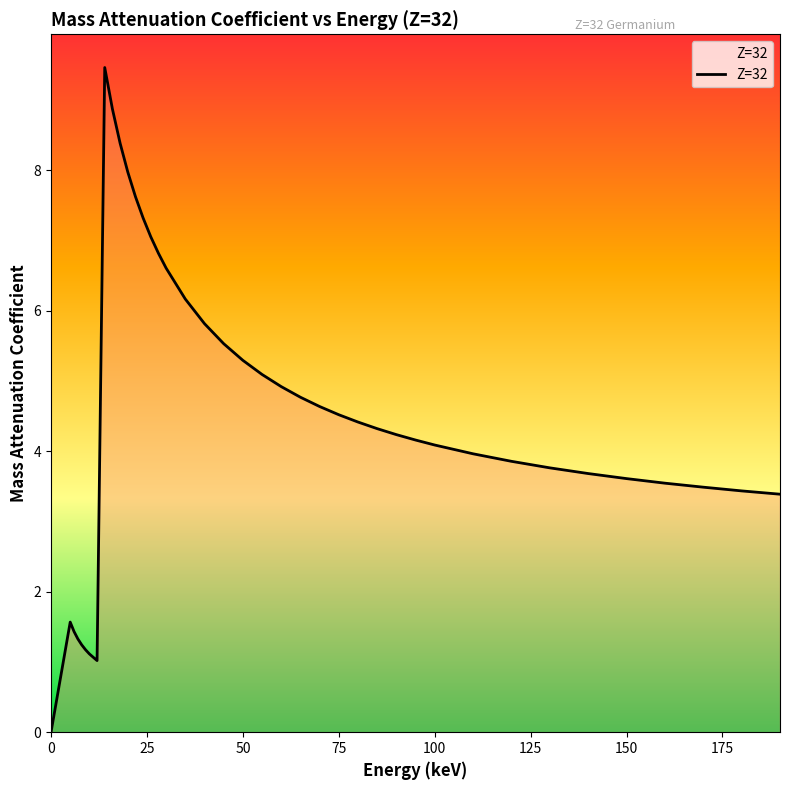

What is the maximum value shown in the chart?

9.5